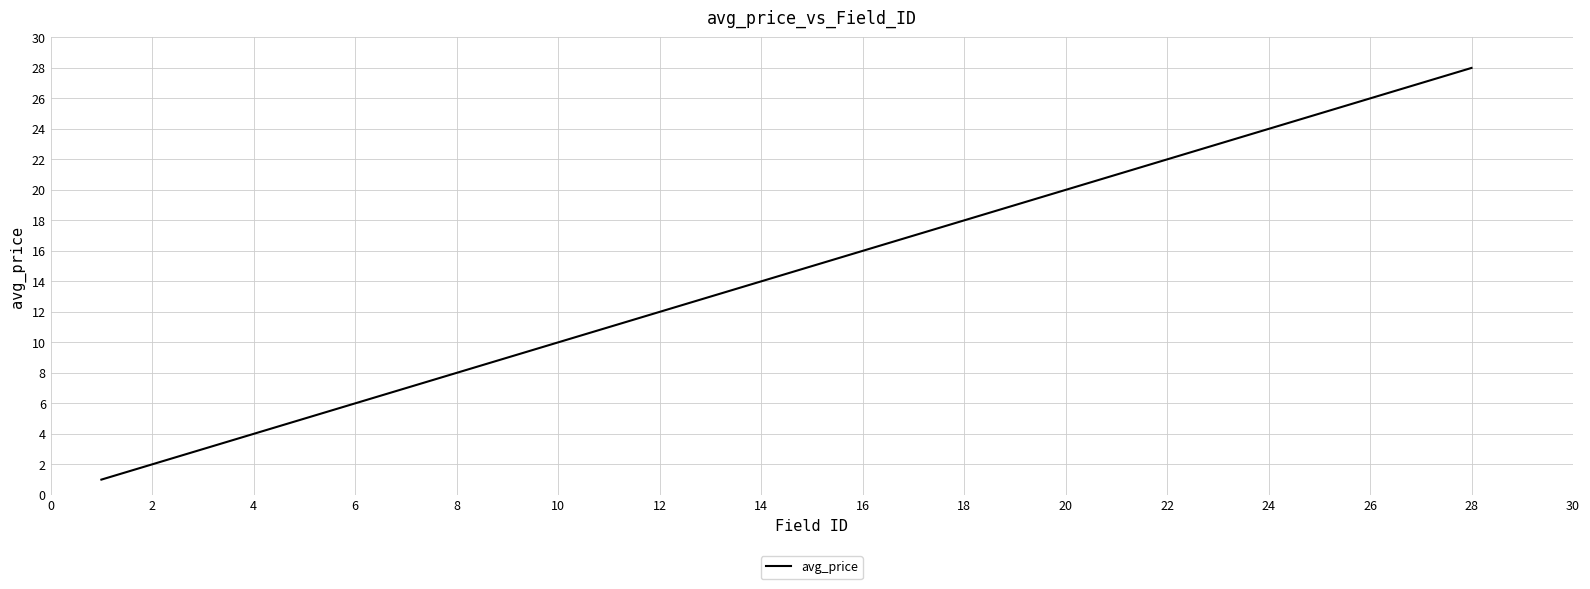

Reading left to right, what are all the values shown in this chart?

1	2	3	4	5	6	7	8	9	10	11	12	13	14	15	16	17	18	19	20	21	22	23	24	25	26	27	28